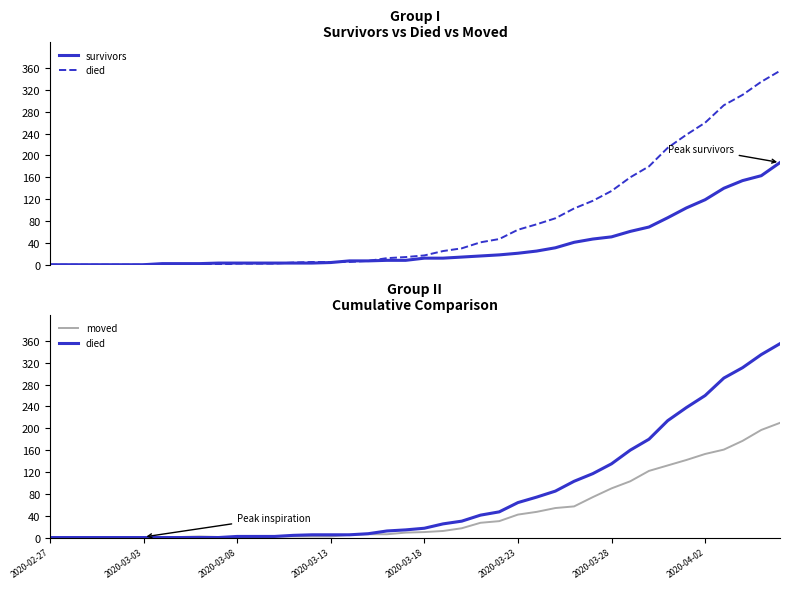

What are all the series names shown in the legend?

survivors, died, moved